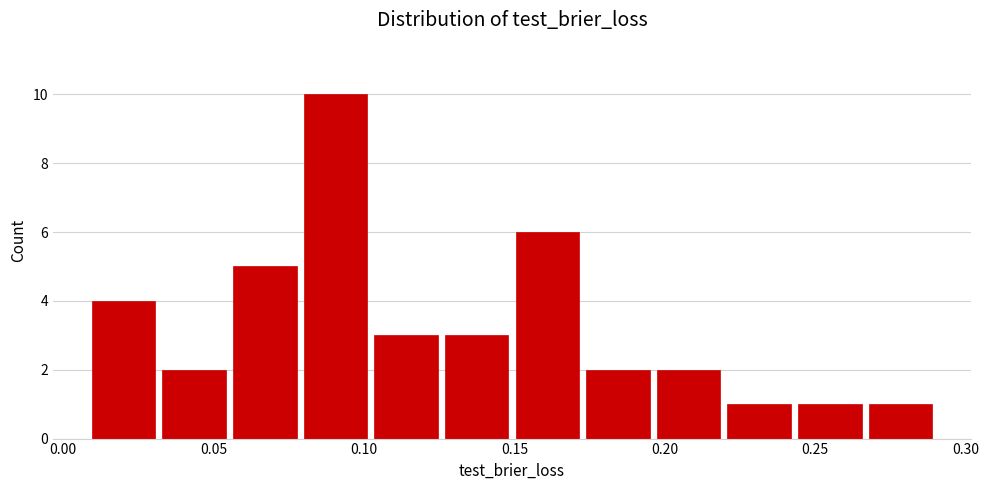

Reading left to right, list every bar in this chart as the range it spans on the x-axis followed by its height. Neither the bar edges nor the heights are printed on the chart, so give them approximately, as read against the axes.

0.010 to 0.030: 4
0.030 to 0.055: 2
0.055 to 0.080: 5
0.080 to 0.100: 10
0.100 to 0.125: 3
0.125 to 0.150: 3
0.150 to 0.175: 6
0.175 to 0.195: 2
0.195 to 0.220: 2
0.220 to 0.245: 1
0.245 to 0.265: 1
0.265 to 0.290: 1